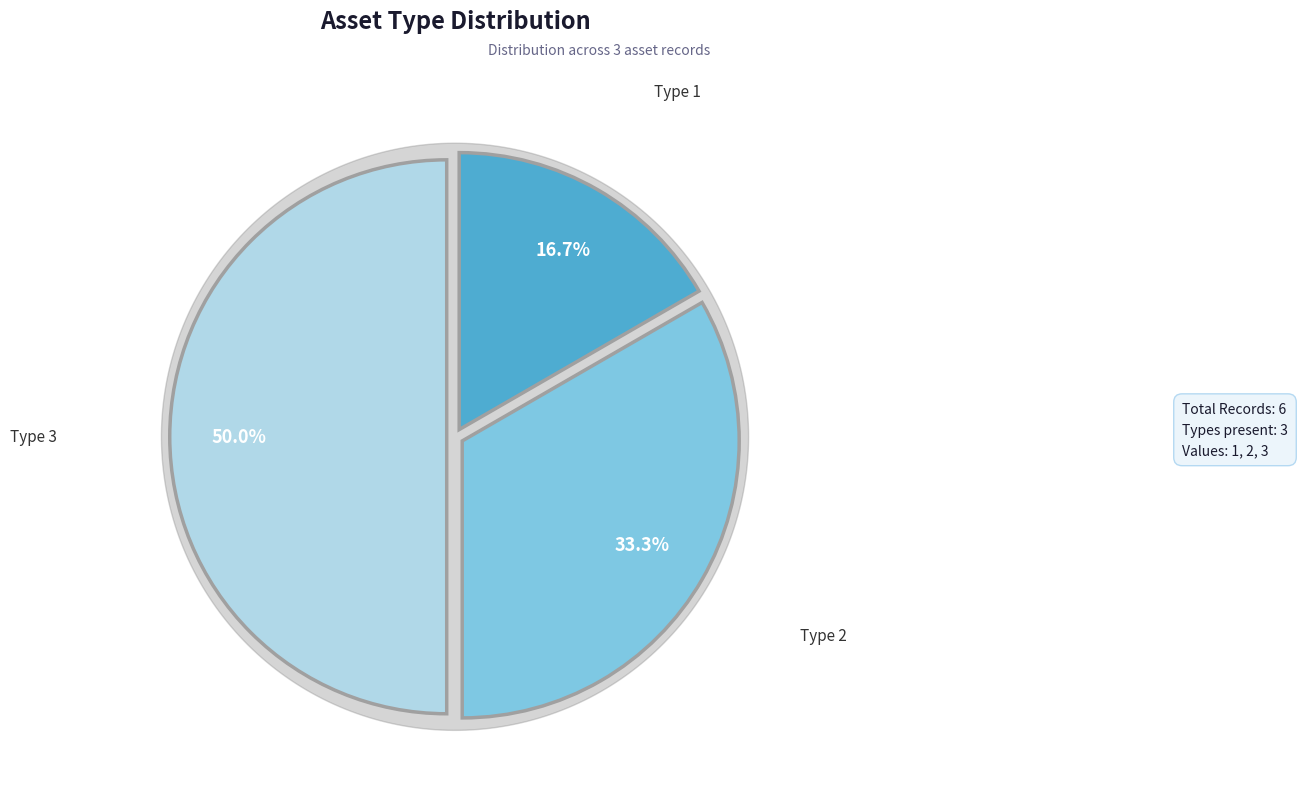

Which slice is the largest?

3